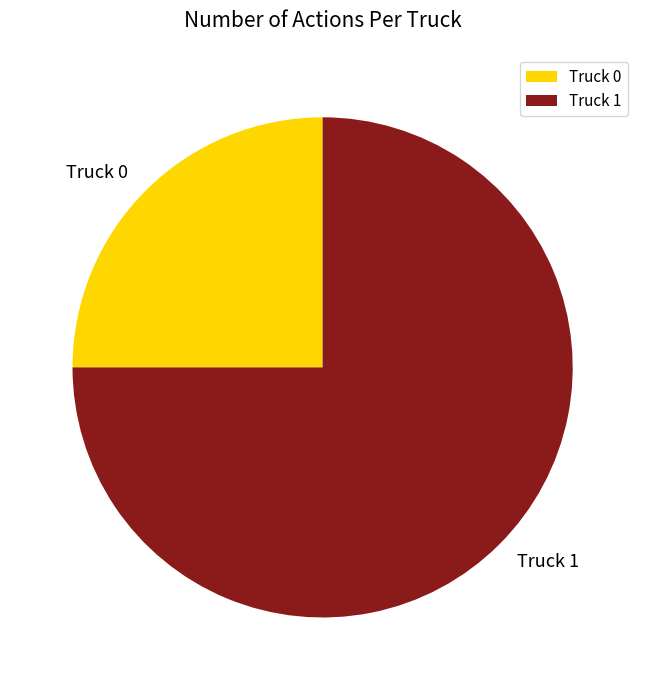

Is it true that Truck 0 is 36% of the pie?

False